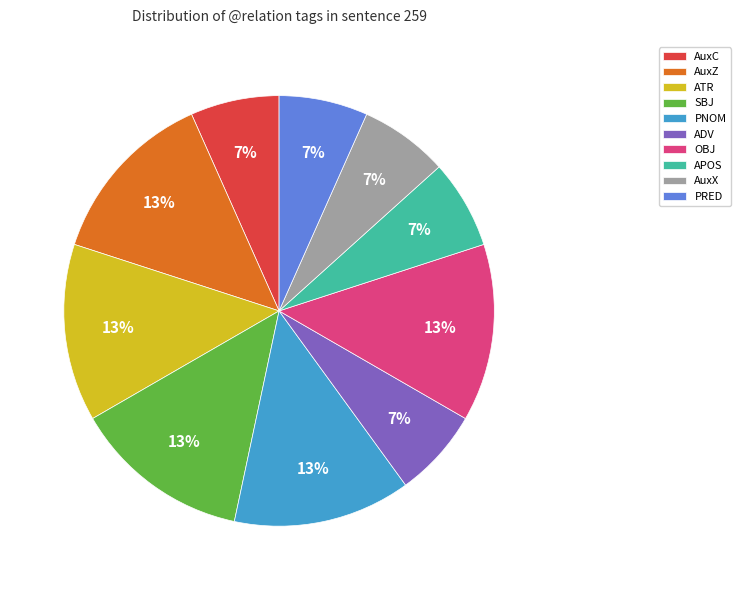

How many segments does this pie chart have?

10